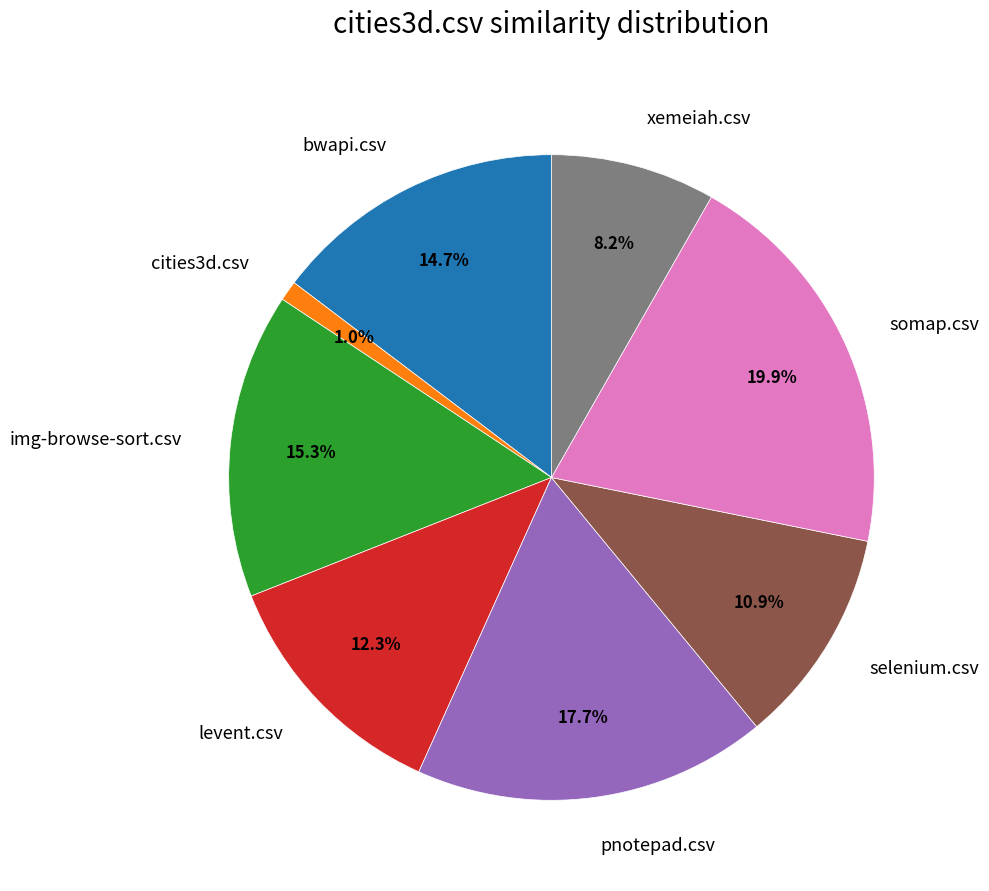

What portion of the pie excludes pnotepad.csv?

82.3%